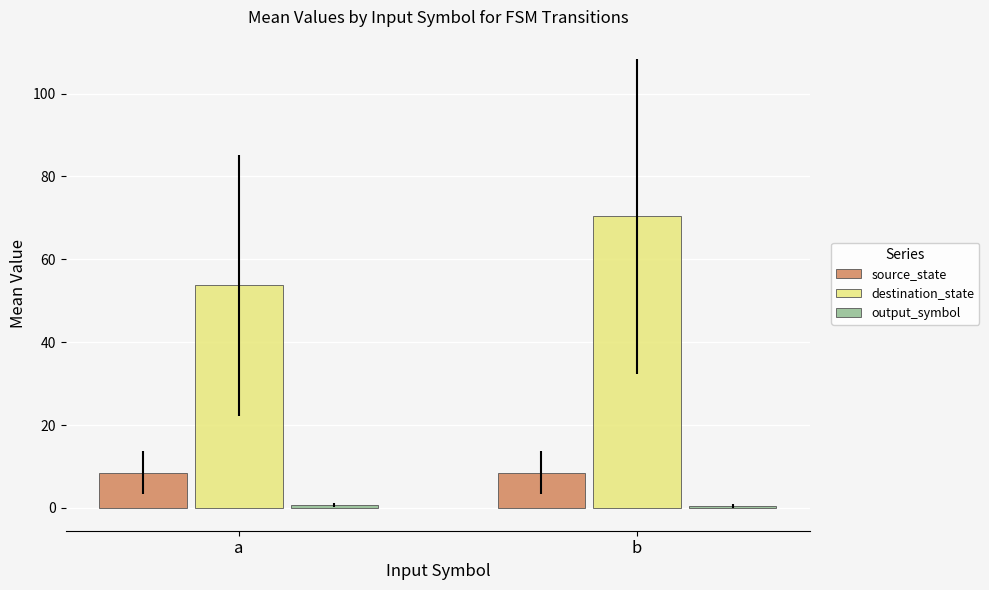

What is the average value of the destination_state series?

62.0